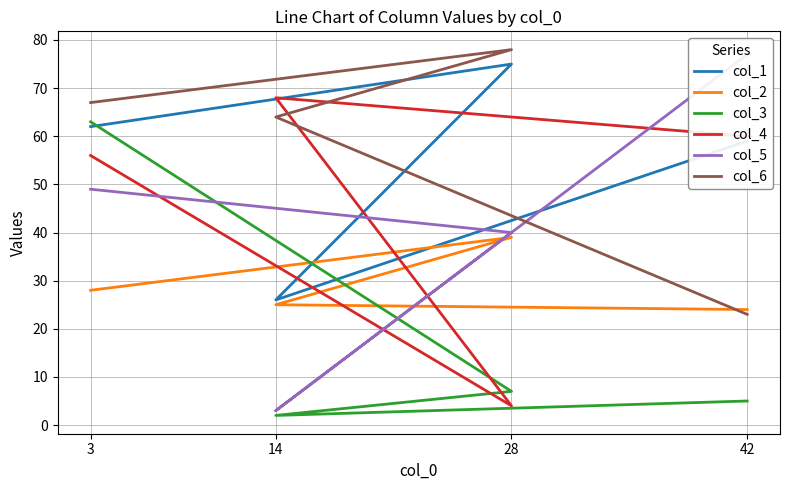

What is the minimum value for col_6?

23